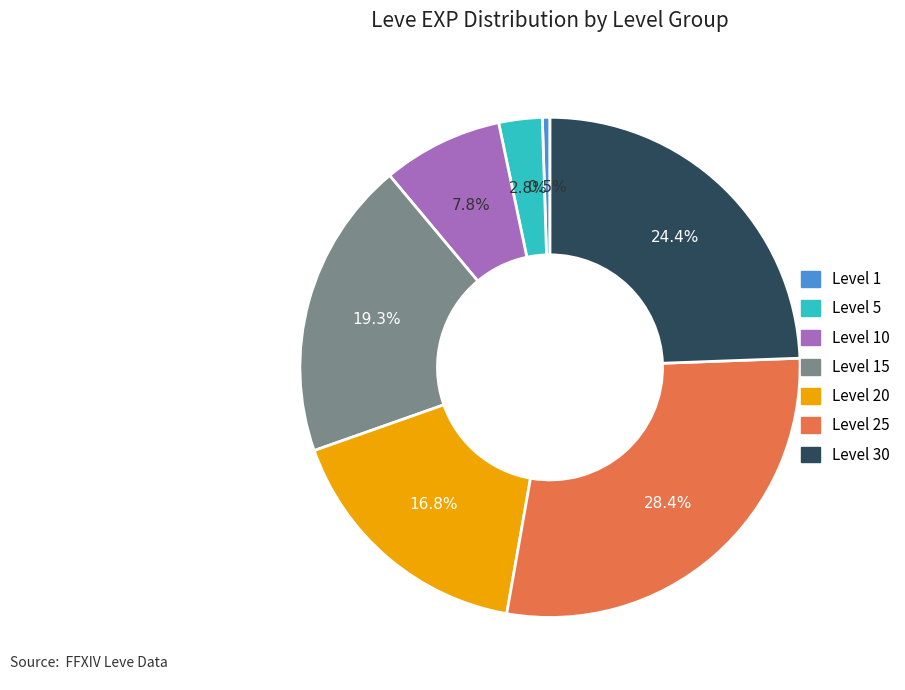

Is there any slice that represents more than half of the pie?

No